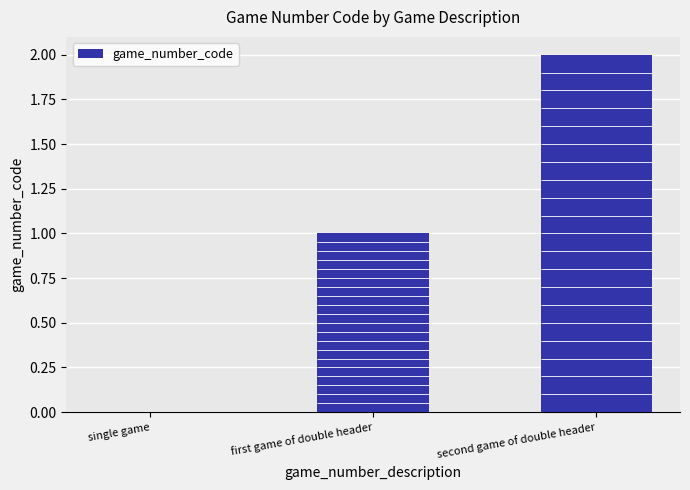

How many bars are there in total?

3